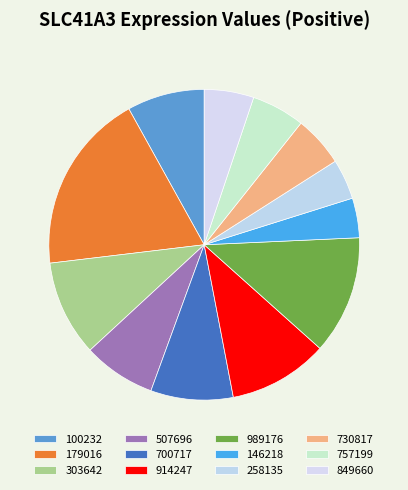

True or false: 146218 accounts for 4% of the total.

True